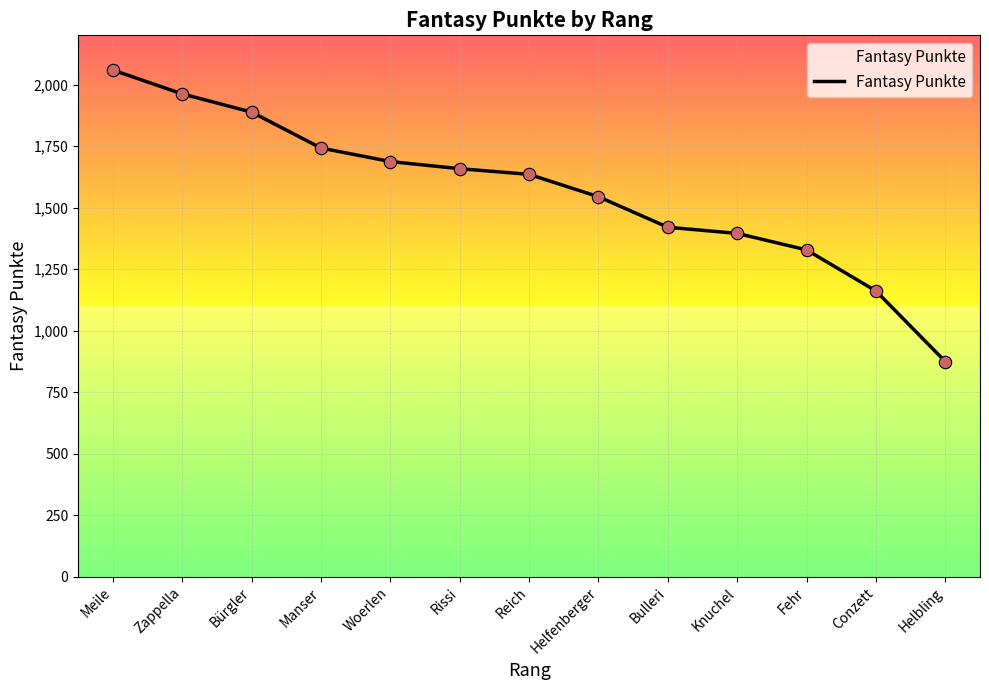

What is the change in value from Knuchel to Helbling?

-521